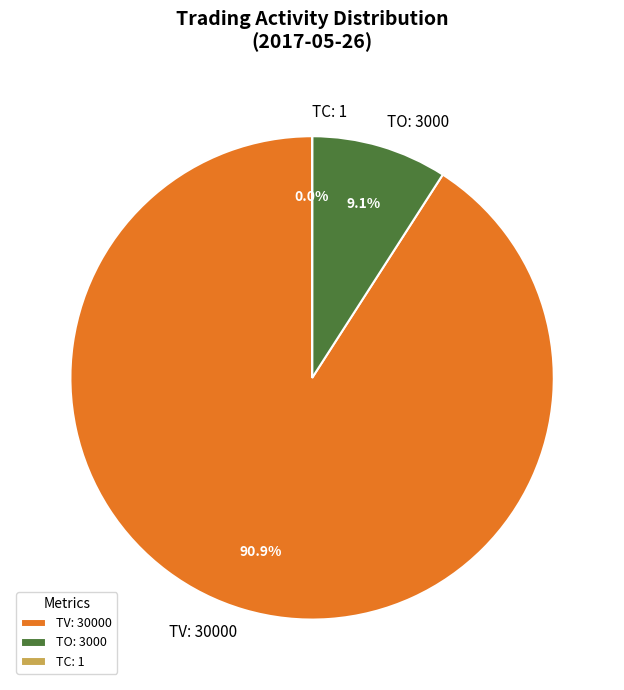

Which slice is the largest?

TV: 30000